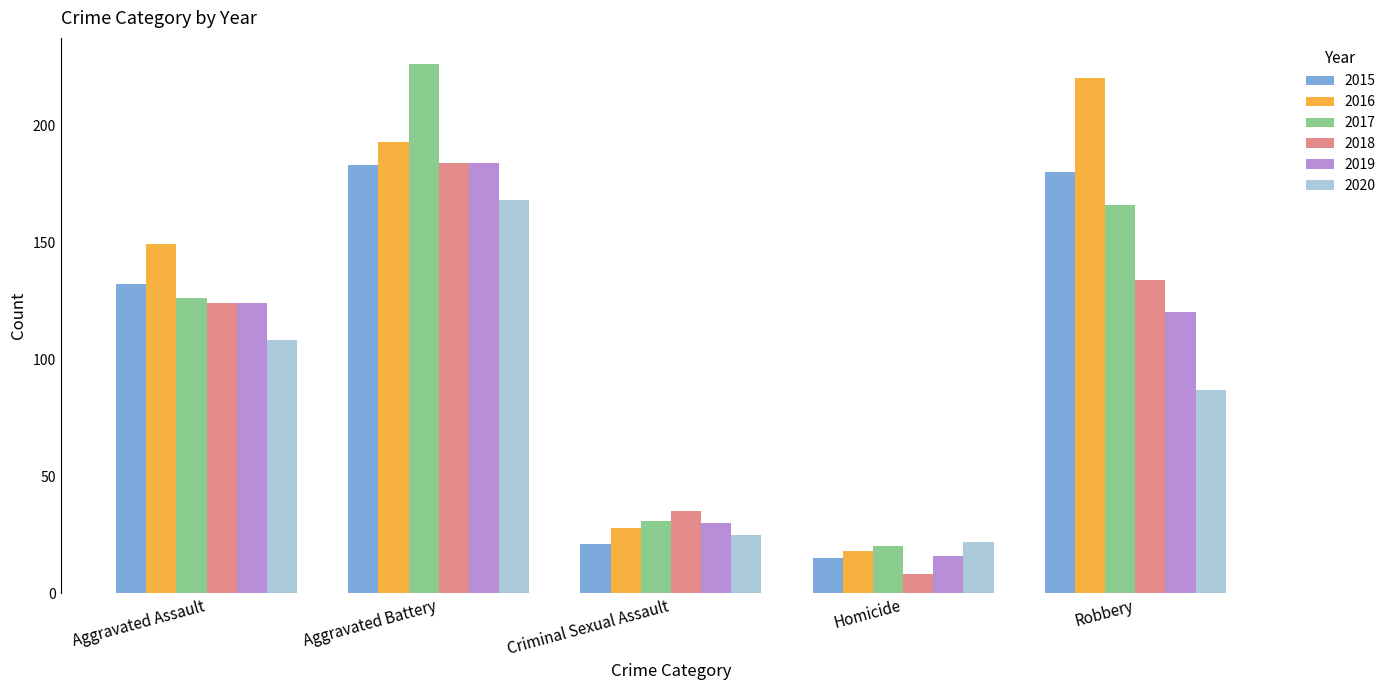

How many series are shown in this chart?

6